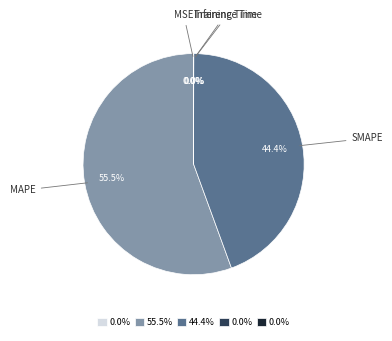

Does any single category account for the majority?

Yes